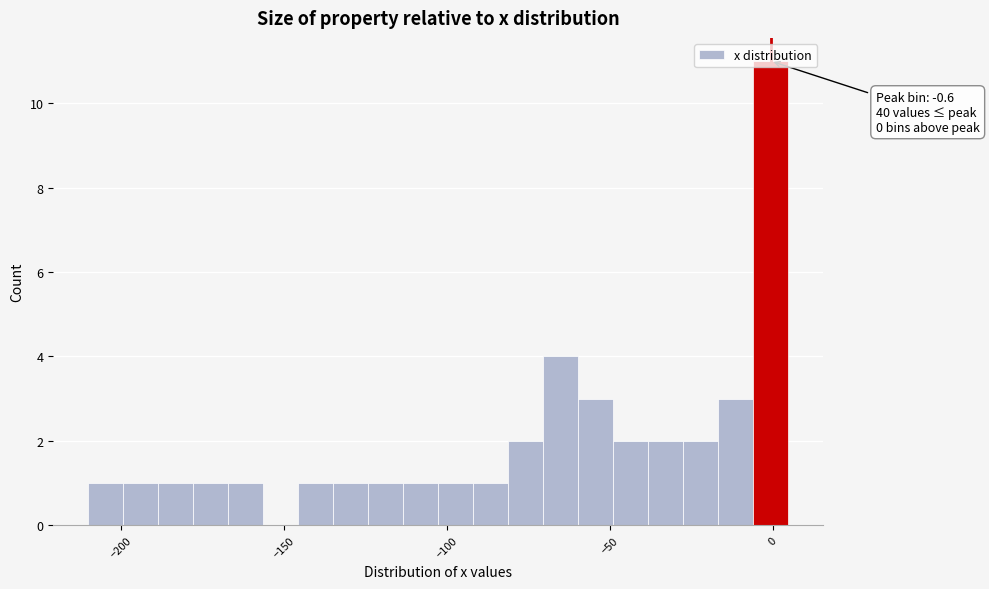

Read against the x-axis, roughly where is the centre of the tallest bar?

0